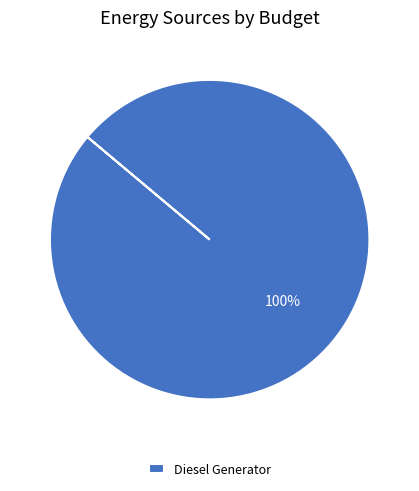

Does Diesel Generator account for over 50% of the chart?

Yes